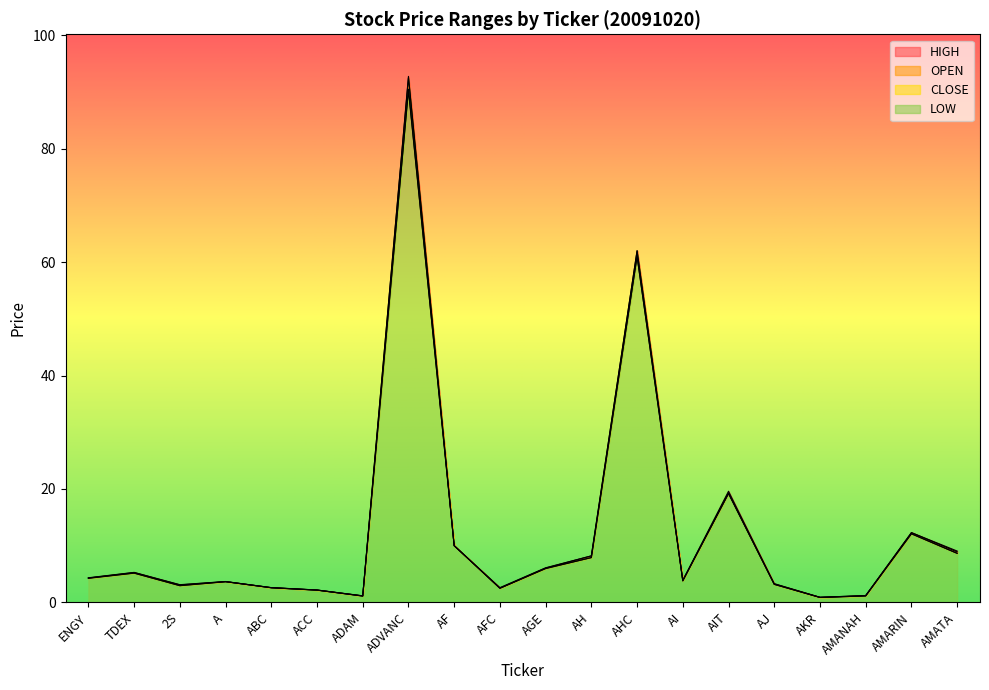

Which series has the largest total across all categories?

HIGH